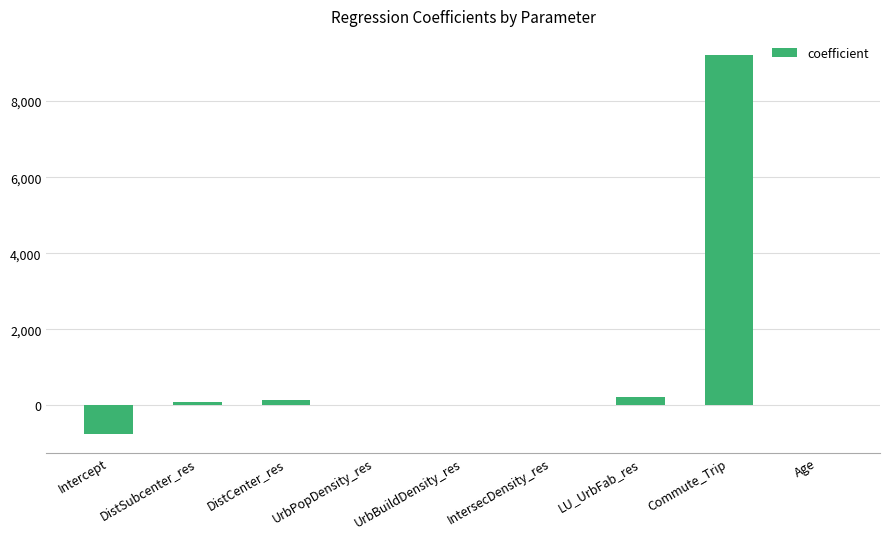

What is the greatest value displayed?

9215.6